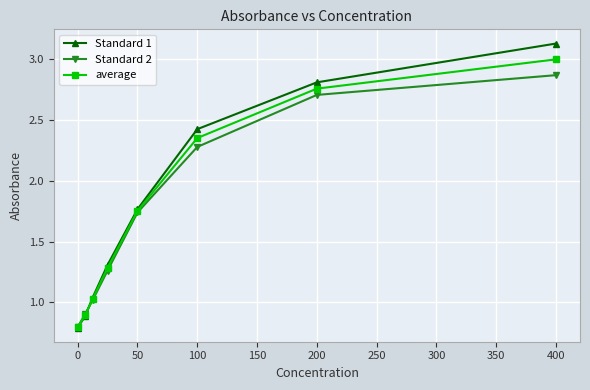

Does the chart display data point markers on the line(s)?

Yes